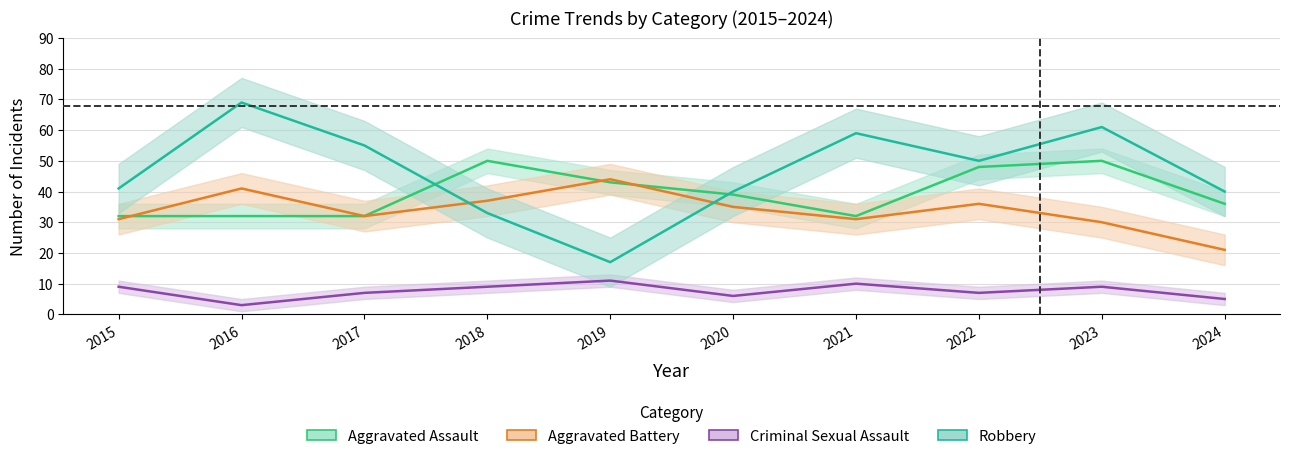

True or false: Aggravated Battery has a value of 51 at 2017.

False